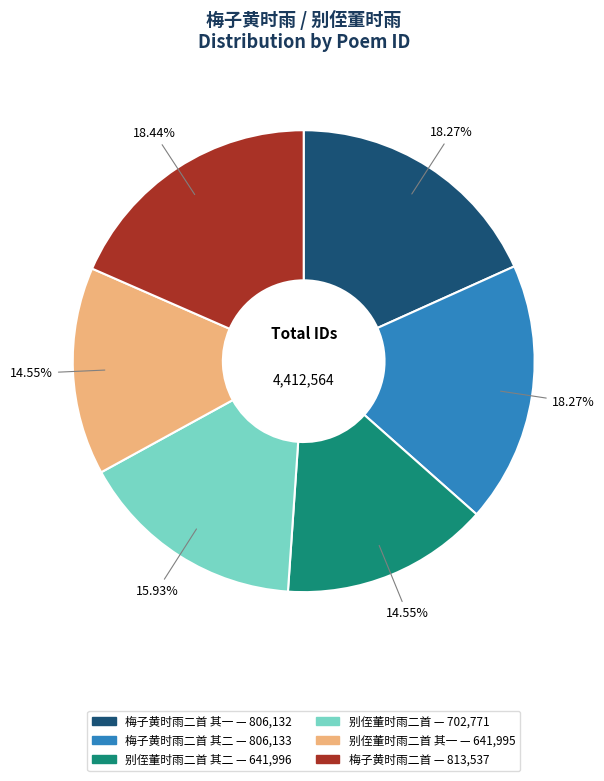

Does any single category account for the majority?

No